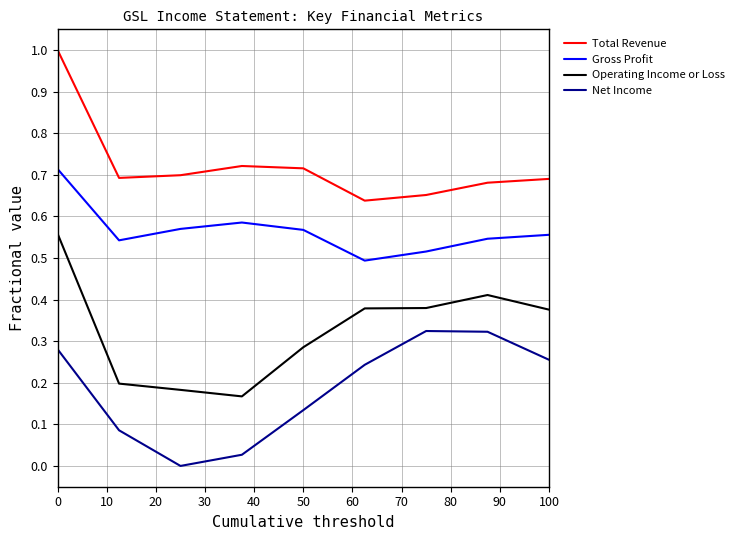

How many lines are shown in the chart?

4